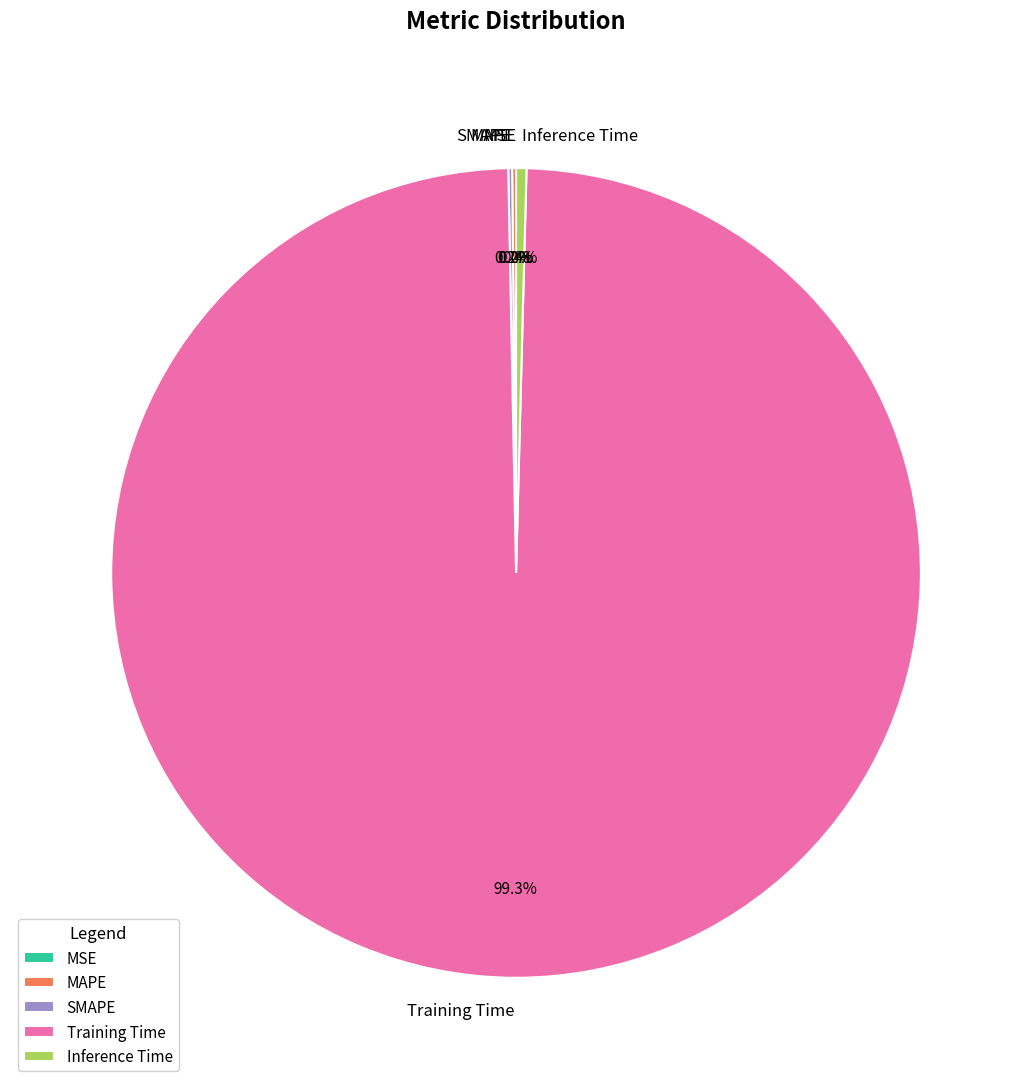

Which slice represents more than half of the pie?

Training Time